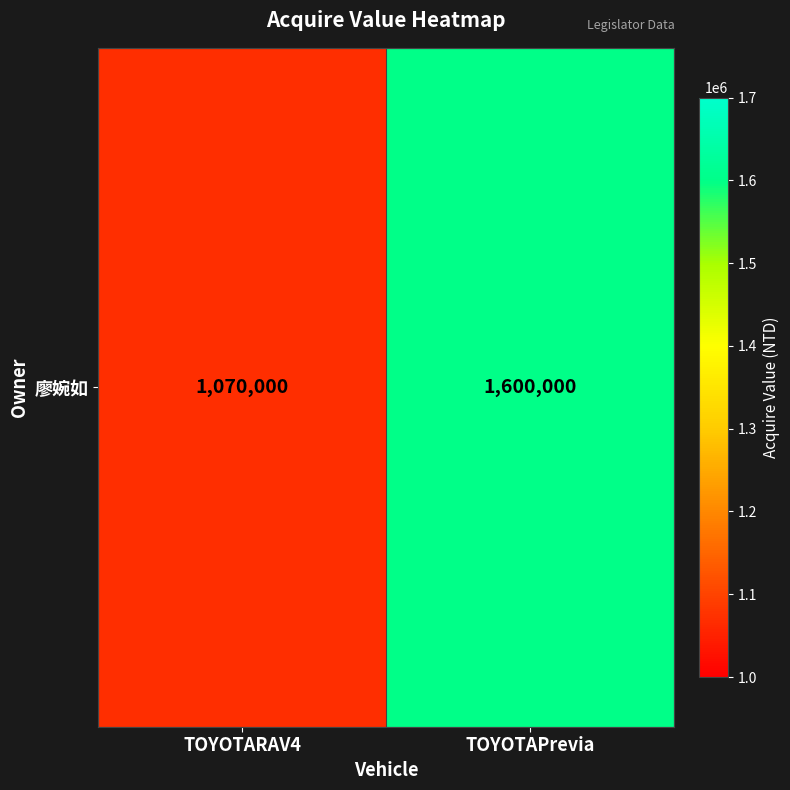

Reading right to left, what are all the values shown in this chart?

1600000	1070000